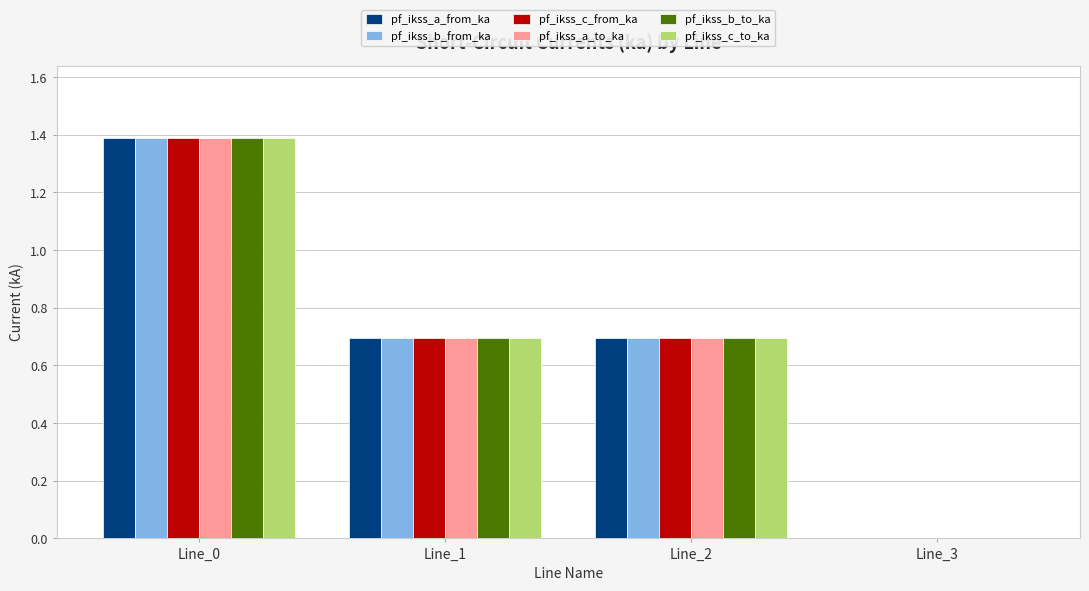

Reading right to left, list all the values displayed in this chart.

pf_ikss_a_from_ka: 0.0	0.7	0.7	1.4
pf_ikss_b_from_ka: 0.0	0.7	0.7	1.4
pf_ikss_c_from_ka: 0.0	0.7	0.7	1.4
pf_ikss_a_to_ka: 0.0	0.7	0.7	1.4
pf_ikss_b_to_ka: 0.0	0.7	0.7	1.4
pf_ikss_c_to_ka: 0.0	0.7	0.7	1.4